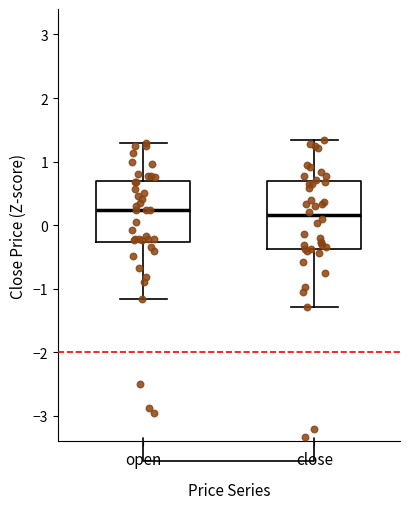

Reading left to right, read every box against the y-axis: the position of its median line, the range the box covers, and the ends of its whiskers. The values are not printed on the chart, so give them approximately, as read against the axis.

open: median 0.2, box -0.3 to 0.7, whiskers -1.2 to 1.3
close: median 0.2, box -0.4 to 0.7, whiskers -1.3 to 1.3